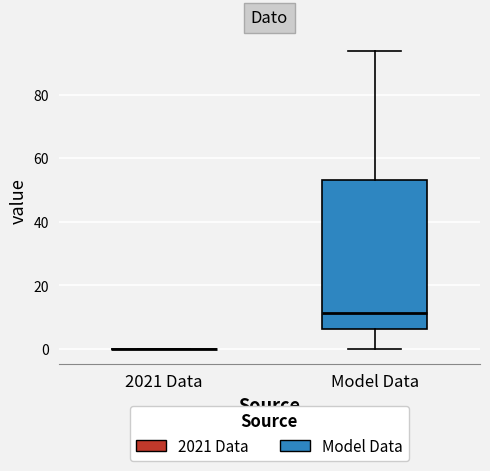

Which box is the tallest, from its lower edge to its upper edge?

Model Data